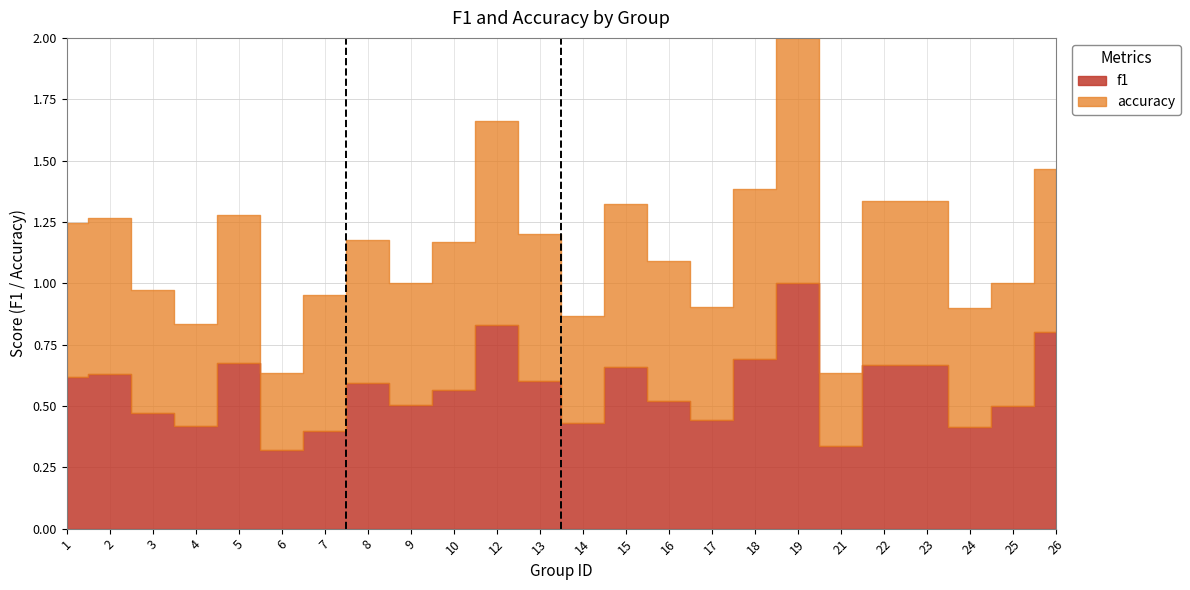

How many lines are shown in the chart?

2